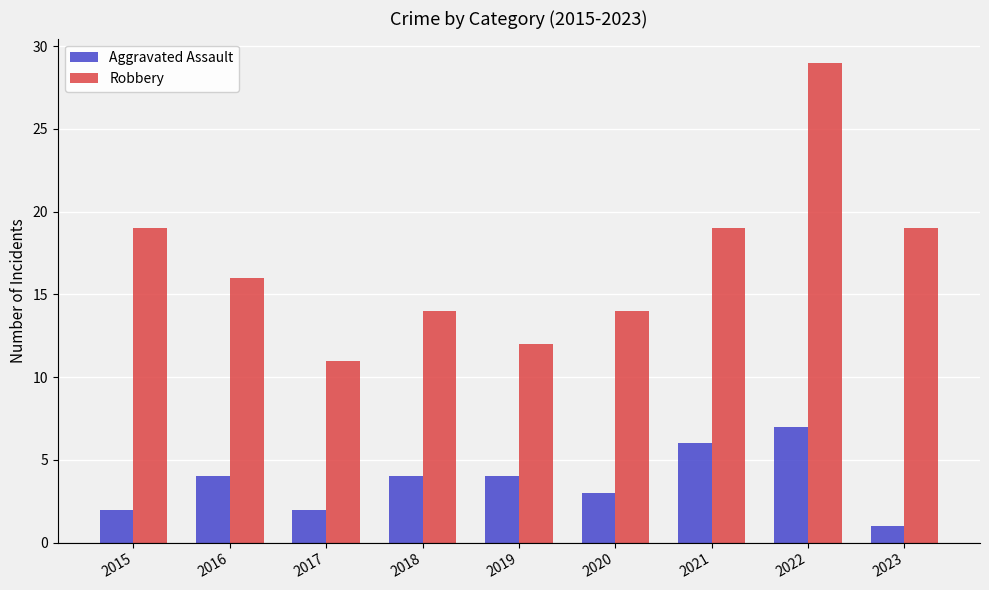

What are all the series names shown in the legend?

Aggravated Assault, Robbery